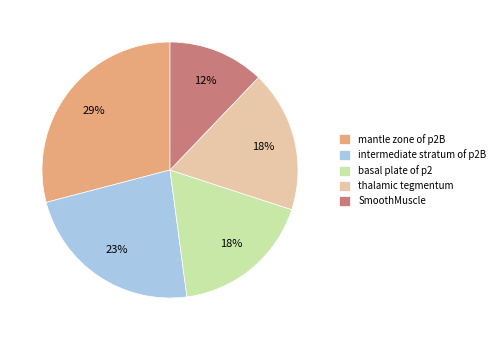

Which has a higher value, intermediate stratum of p2B or thalamic tegmentum?

intermediate stratum of p2B